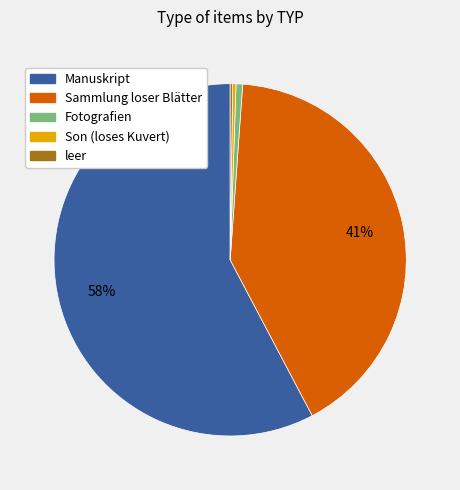

To the nearest percent, what is the average slice percentage?

20%